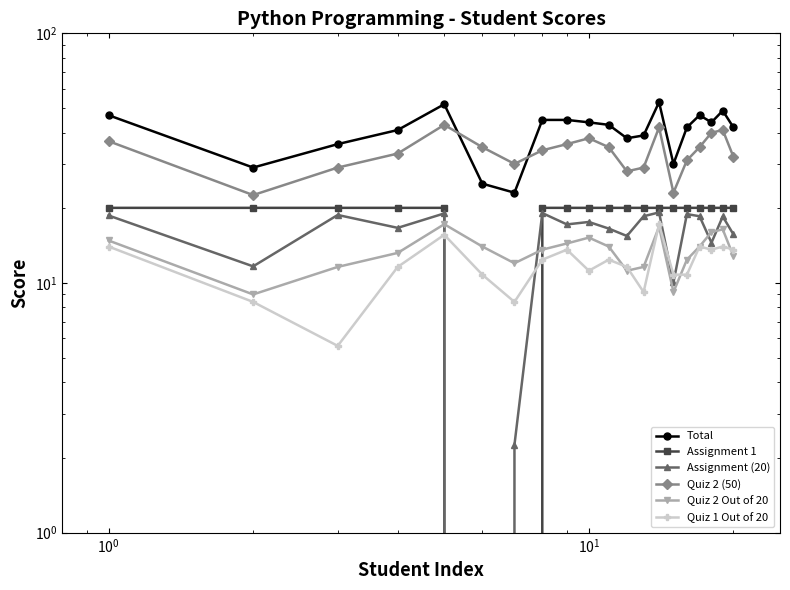

Reading left to right, extract all data points from this chart.

Total: 47.0	29.0	36.0	41.0	52.0	25.0	23.0	45.0	45.0	44.0	43.0	38.0	39.0	53.0	30.0	42.0	47.0	44.0	49.0	42.0
Assignment 1: 20.0	20.0	20.0	20.0	20.0	0.0	0.0	20.0	20.0	20.0	20.0	20.0	20.0	20.0	20.0	20.0	20.0	20.0	20.0	20.0
Assignment (20): 18.6	11.7	18.7	16.6	19.0	0.0	2.2	19.1	17.2	17.6	16.5	15.4	18.5	19.2	10.1	18.9	18.5	14.5	18.5	15.7
Quiz 2 (50): 37.0	22.5	29.0	33.0	43.0	35.0	30.0	34.0	36.0	38.0	35.0	28.0	29.0	42.0	23.0	31.0	35.0	40.0	41.0	32.0
Quiz 2 Out of 20: 14.8	9.0	11.6	13.2	17.2	14.0	12.0	13.6	14.4	15.2	14.0	11.2	11.6	16.8	9.2	12.4	14.0	16.0	16.4	12.8
Quiz 1 Out of 20: 14.0	8.4	5.6	11.6	15.6	10.8	8.4	12.4	13.6	11.2	12.4	11.6	9.2	17.2	10.8	10.8	14.0	13.6	14.0	13.6